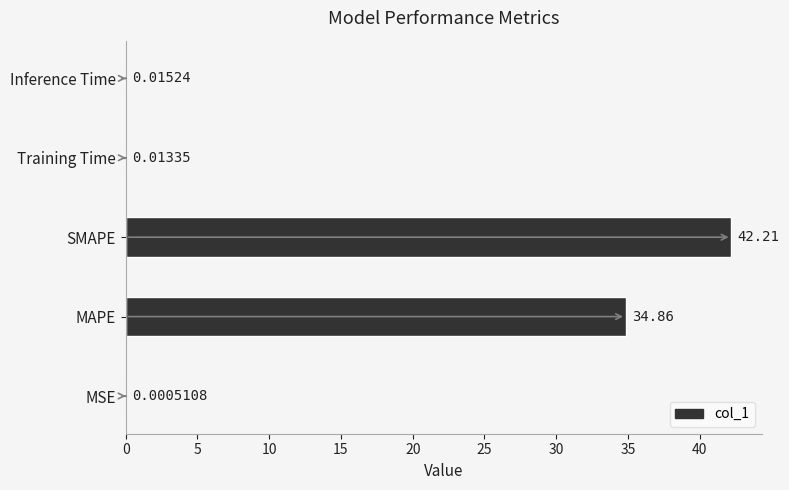

Which label corresponds to the largest value in the chart?

SMAPE